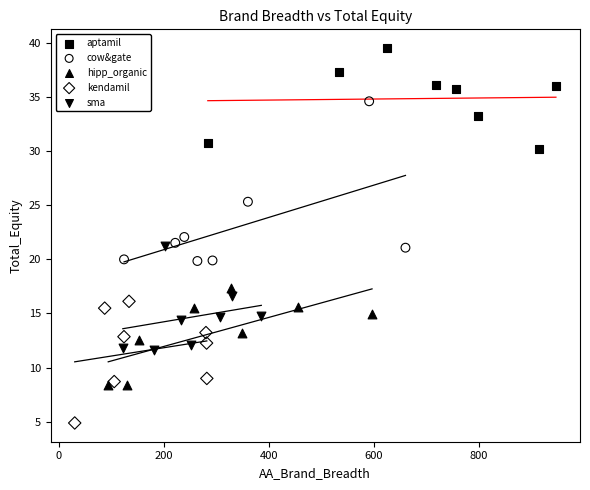

Which series reaches the minimum Y coordinate?

kendamil